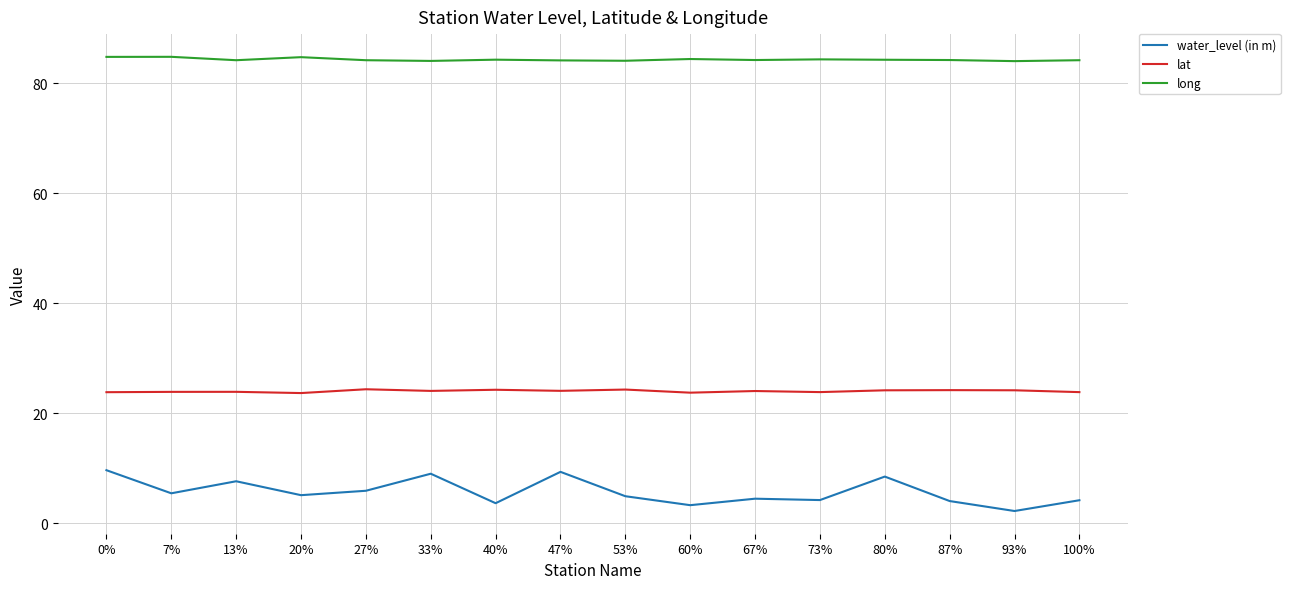

Which series has the largest total across all categories?

long